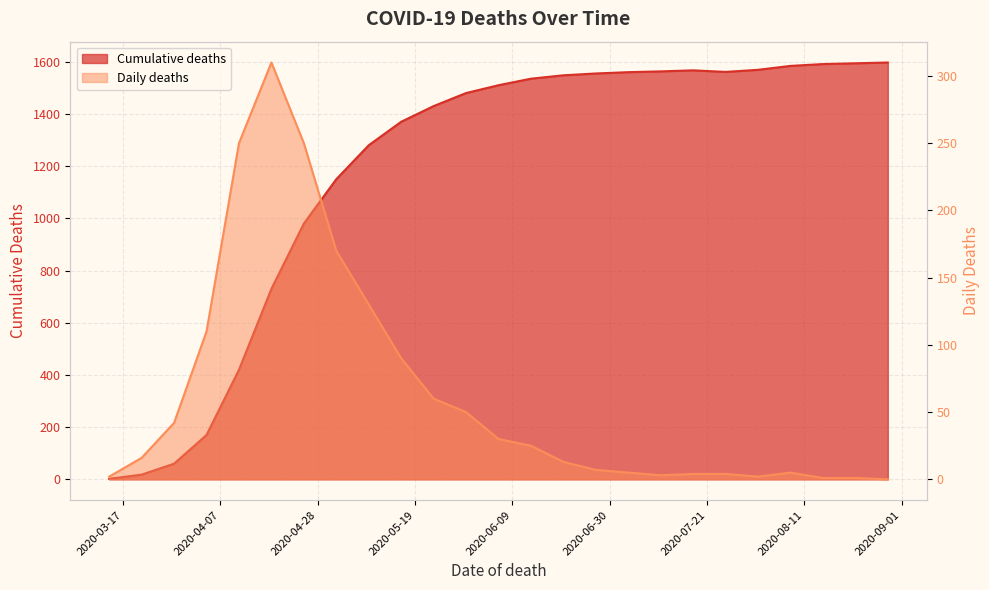

How many values in the Daily deaths series exceed 16?

12